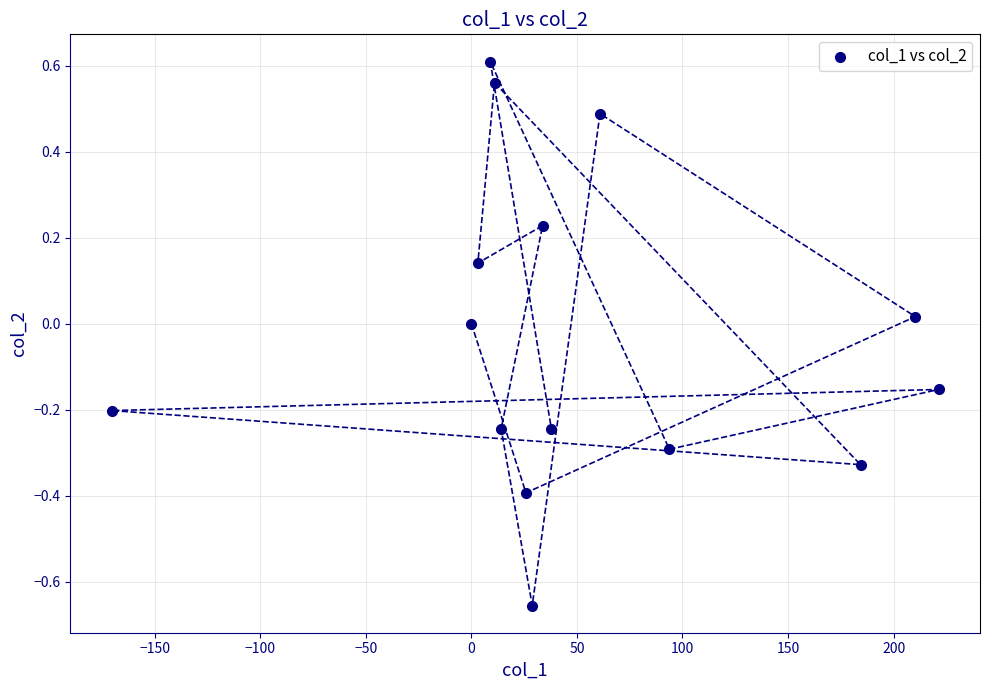

What is the range of X values (max minus min)?

391.7